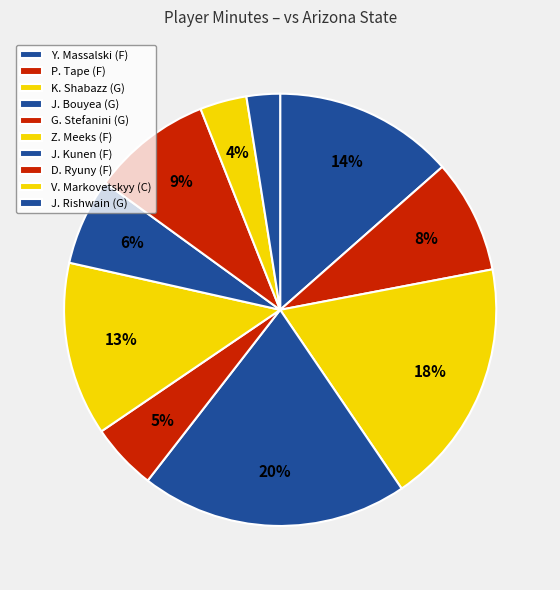

To the nearest percent, what is the combined percentage of G. Stefanini and P. Tape?

14%